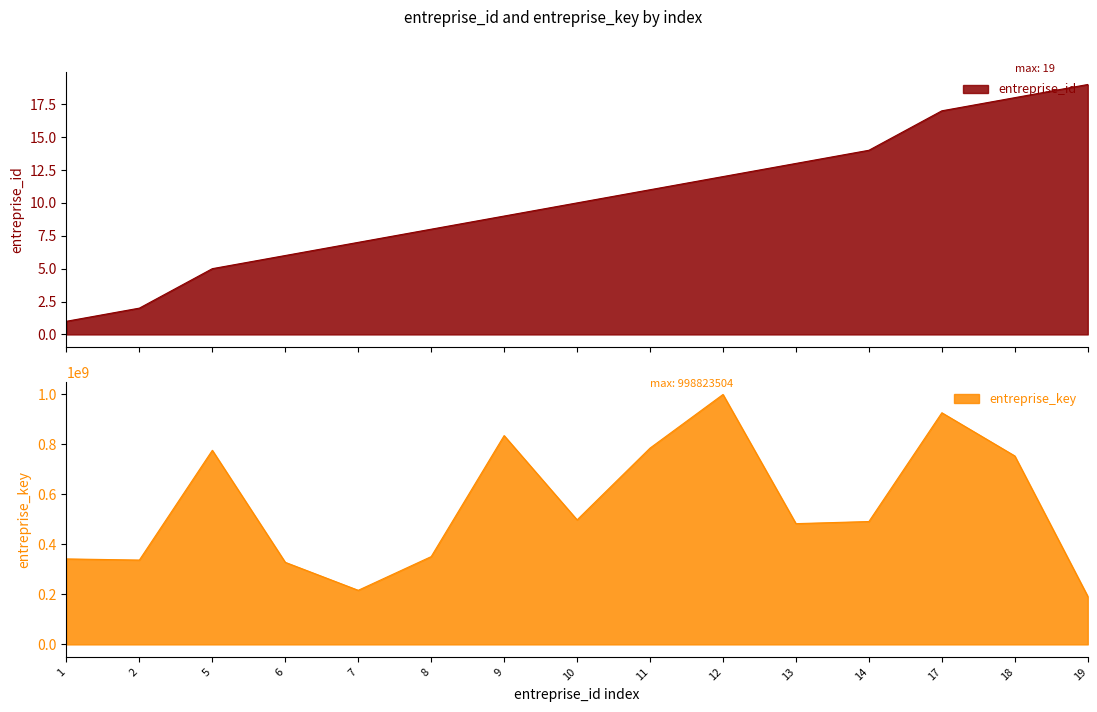

What value does the entreprise_key series have at 10?

497690479